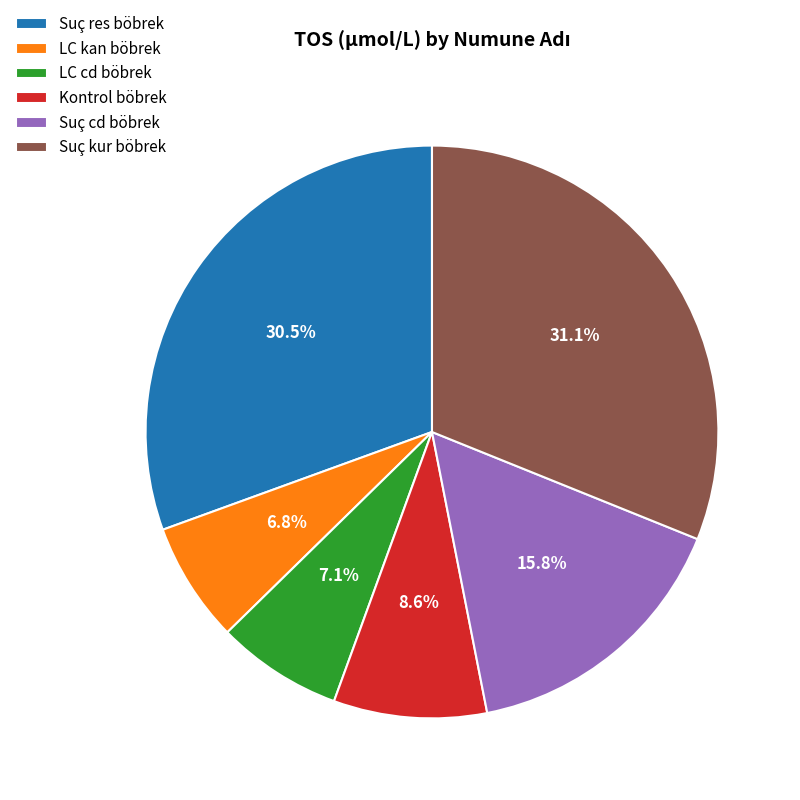

Count the number of slices in the pie.

6